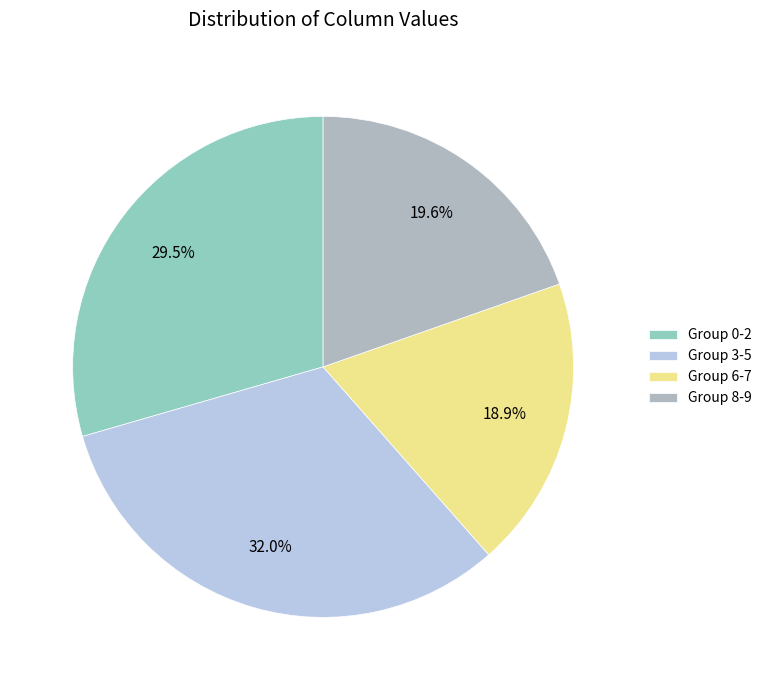

Is there a majority slice in this chart?

No